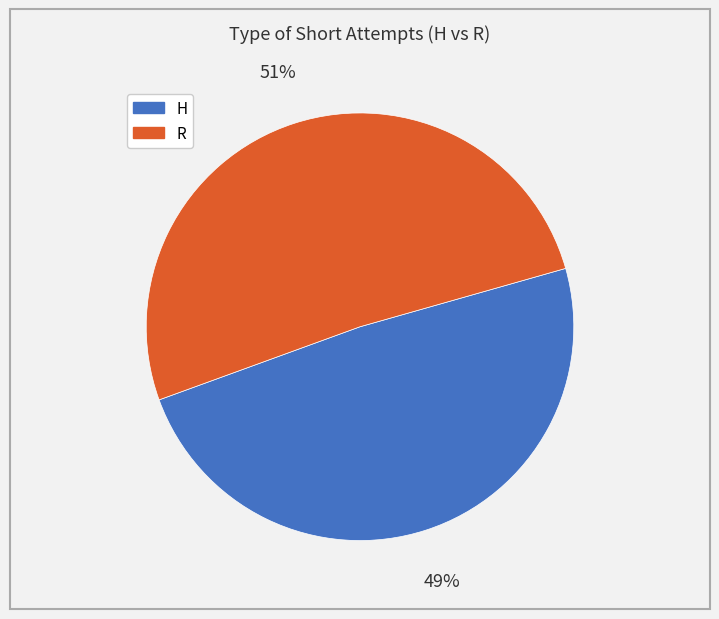

To the nearest percent, what portion does H represent?

49%